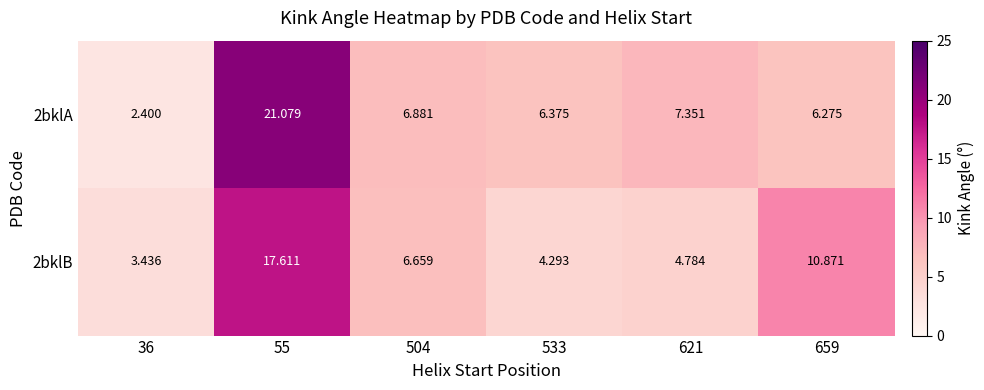

Rank the series by their maximum value, from lowest to highest.

2bklB, 2bklA